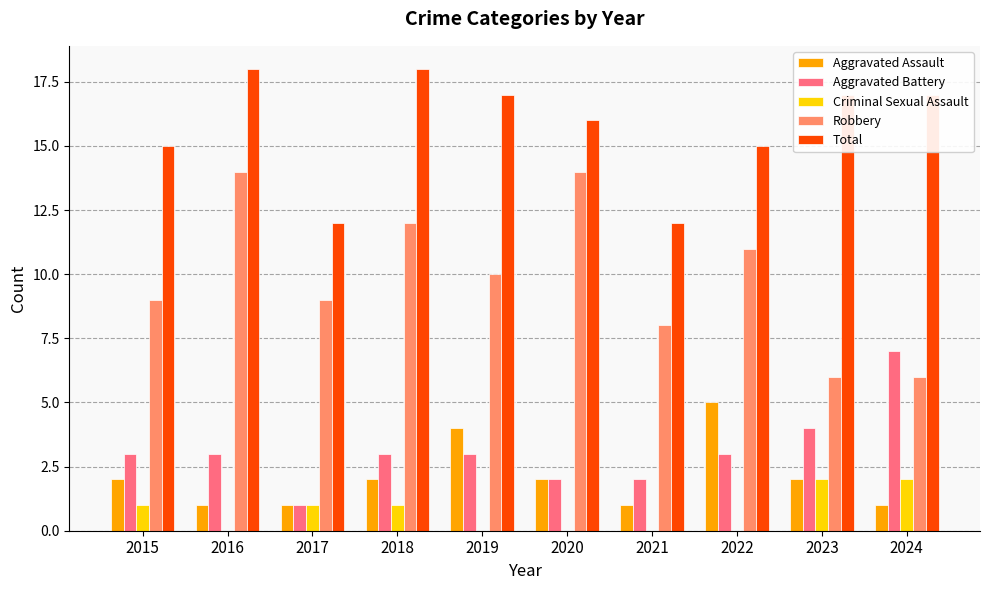

Is it true that Aggravated Assault equals 2 at 2018?

True